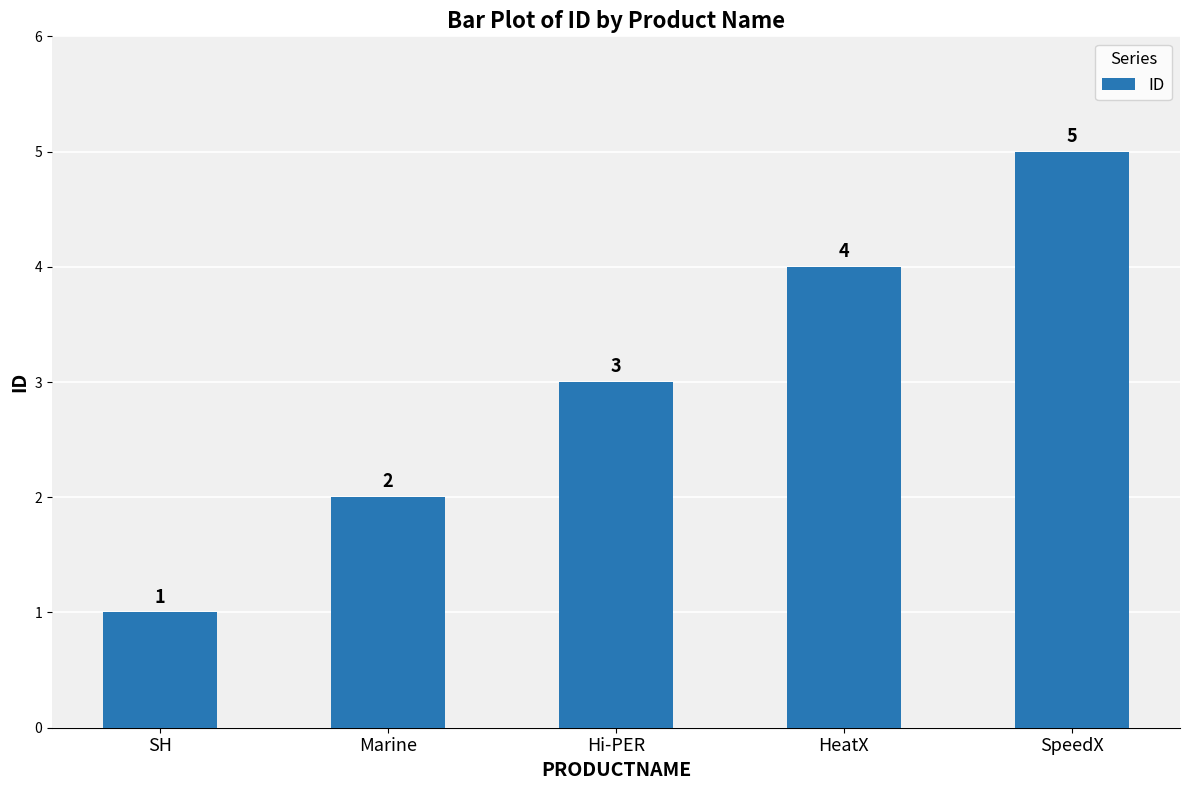

The value at SH is 1. True or false?

True